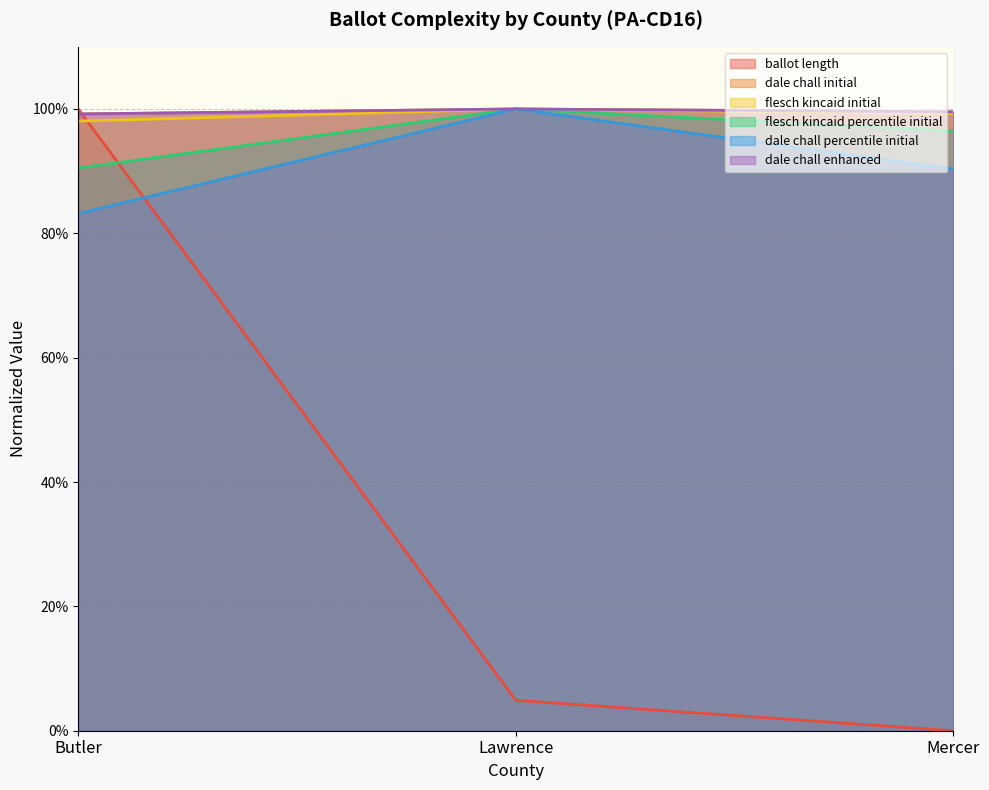

What is the label of the 3rd point from the right?

Butler